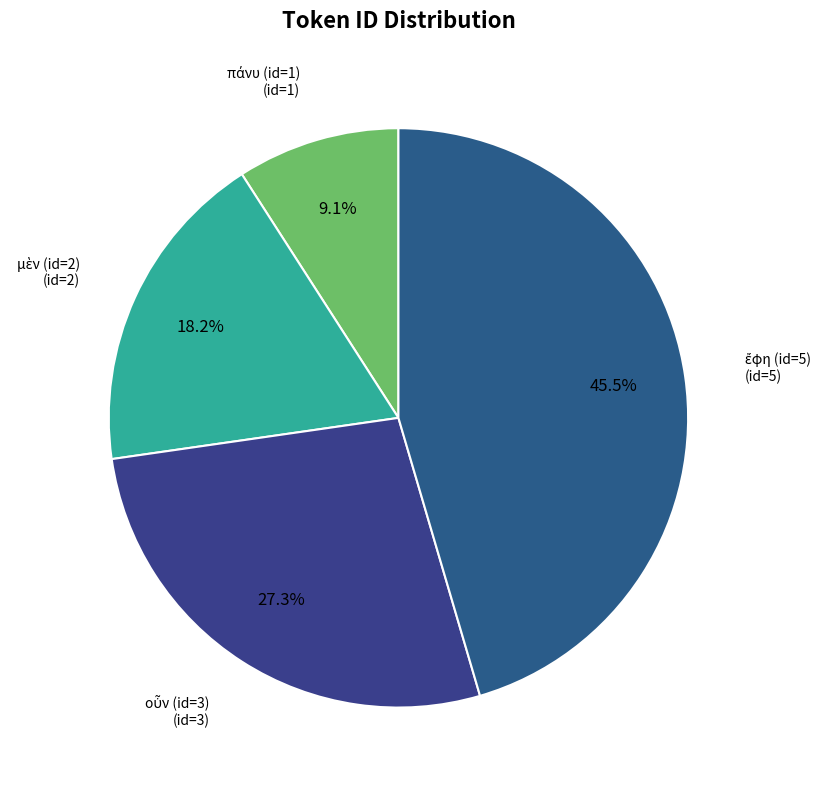

Is there a majority slice in this chart?

No